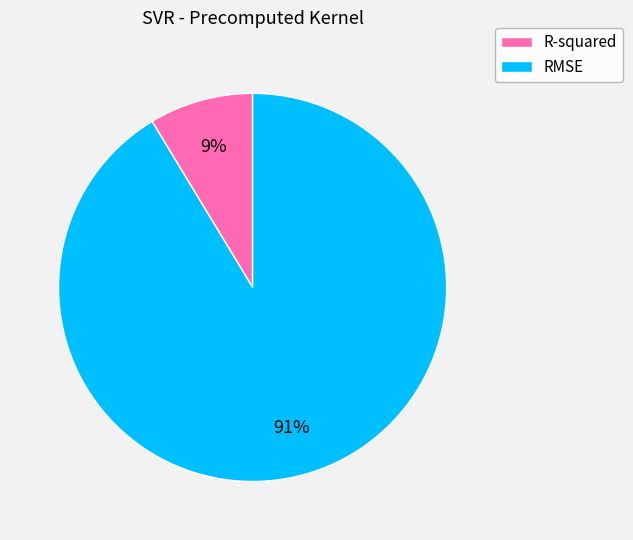

Between RMSE and R-squared, which is larger?

RMSE